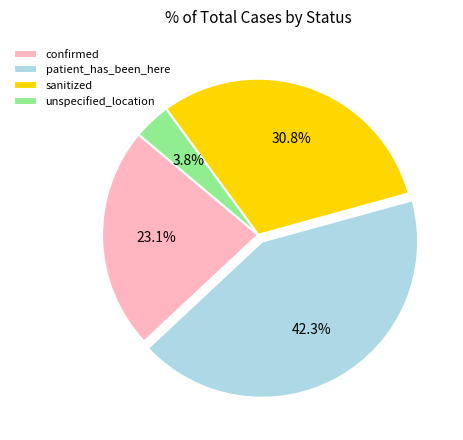

Count the number of slices in the pie.

4